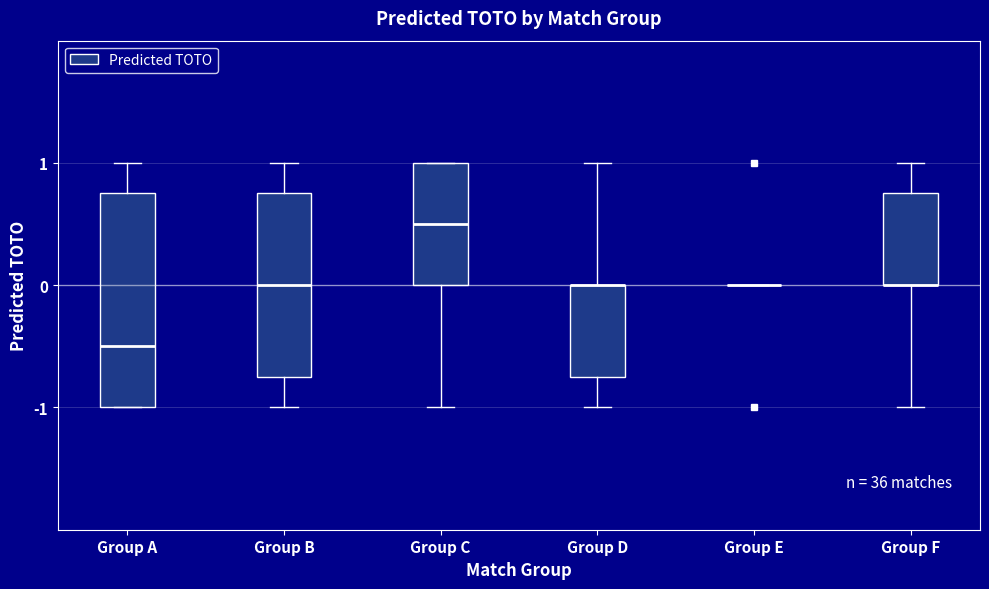

Comparing the boxes themselves (not the whiskers), which one is the tallest?

Group A